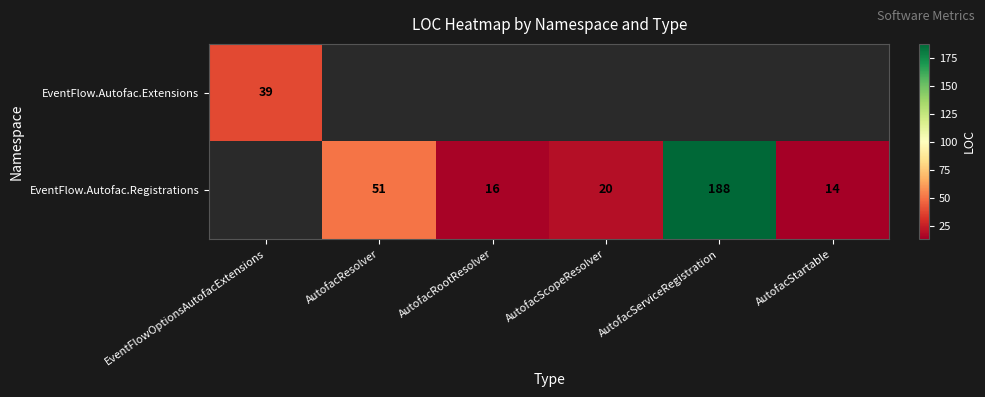

At how many categories does at least one series exceed 62?

1